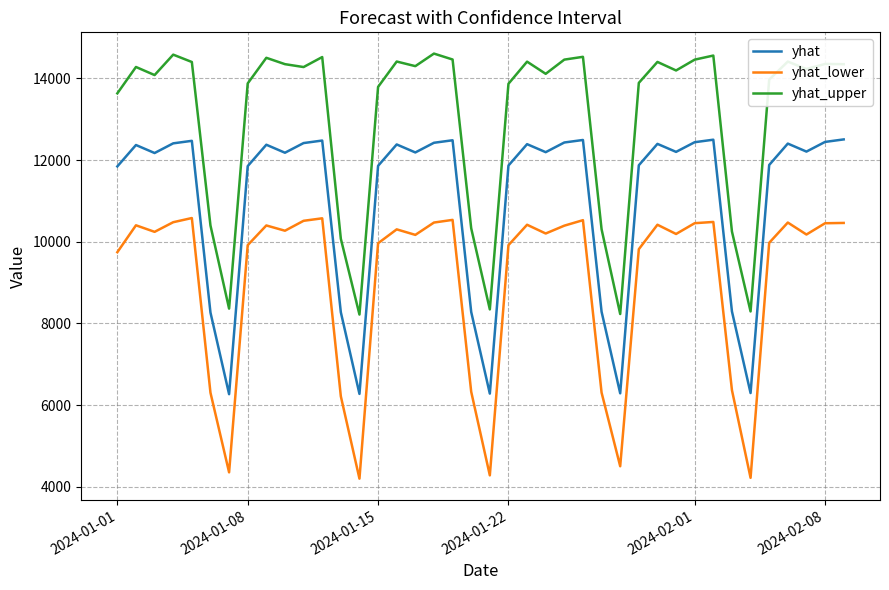

True or false: yhat and yhat_upper intersect in this chart.

False